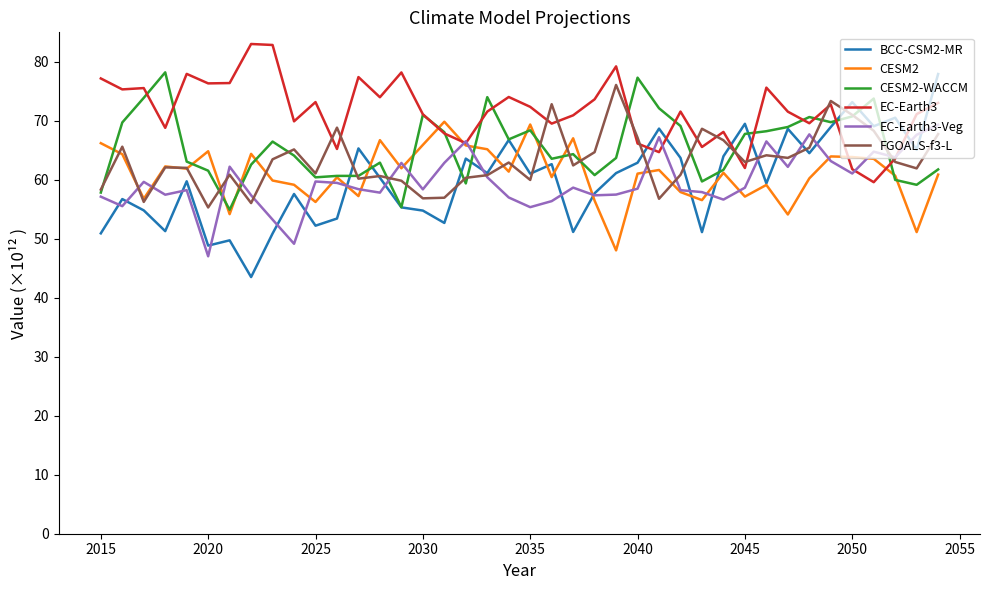

Does the chart have visible grid lines?

No